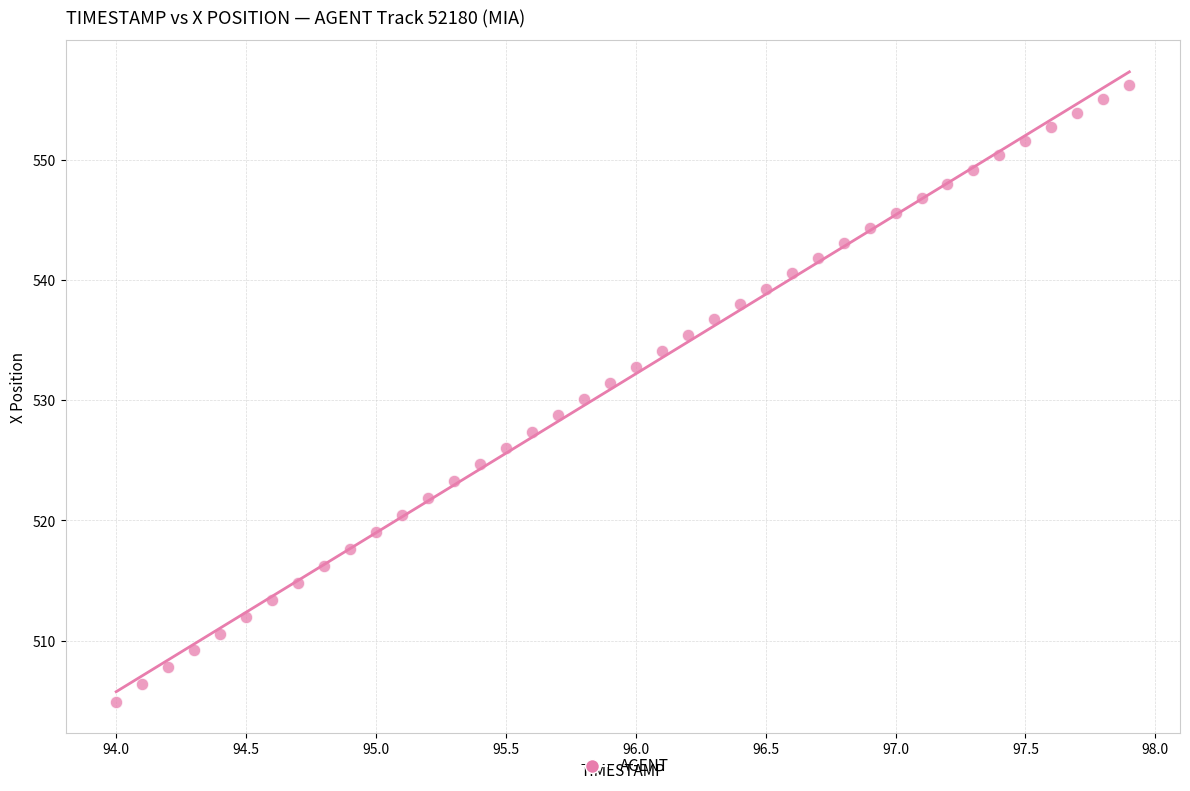

What is the range of X values (max minus min)?

3.9